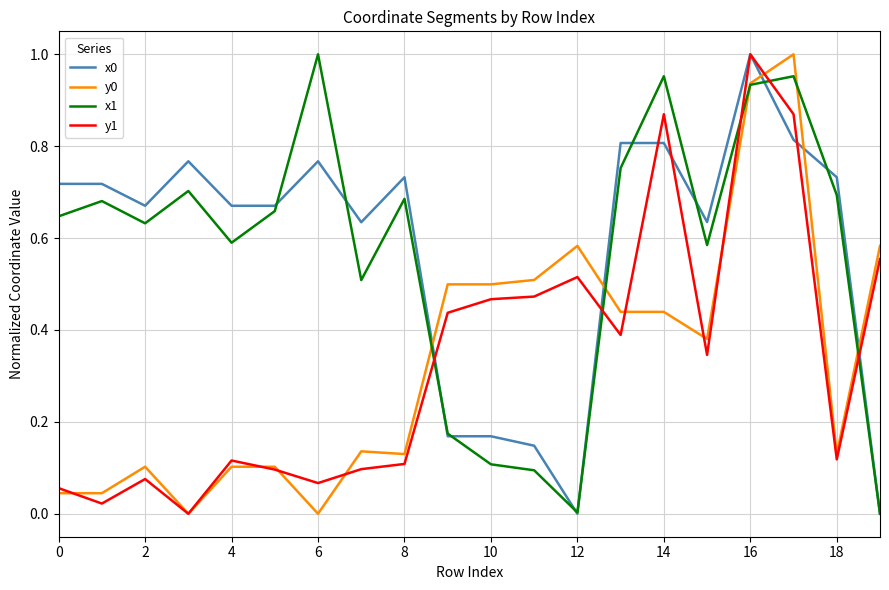

Is this an area chart (filled region under the line)?

No